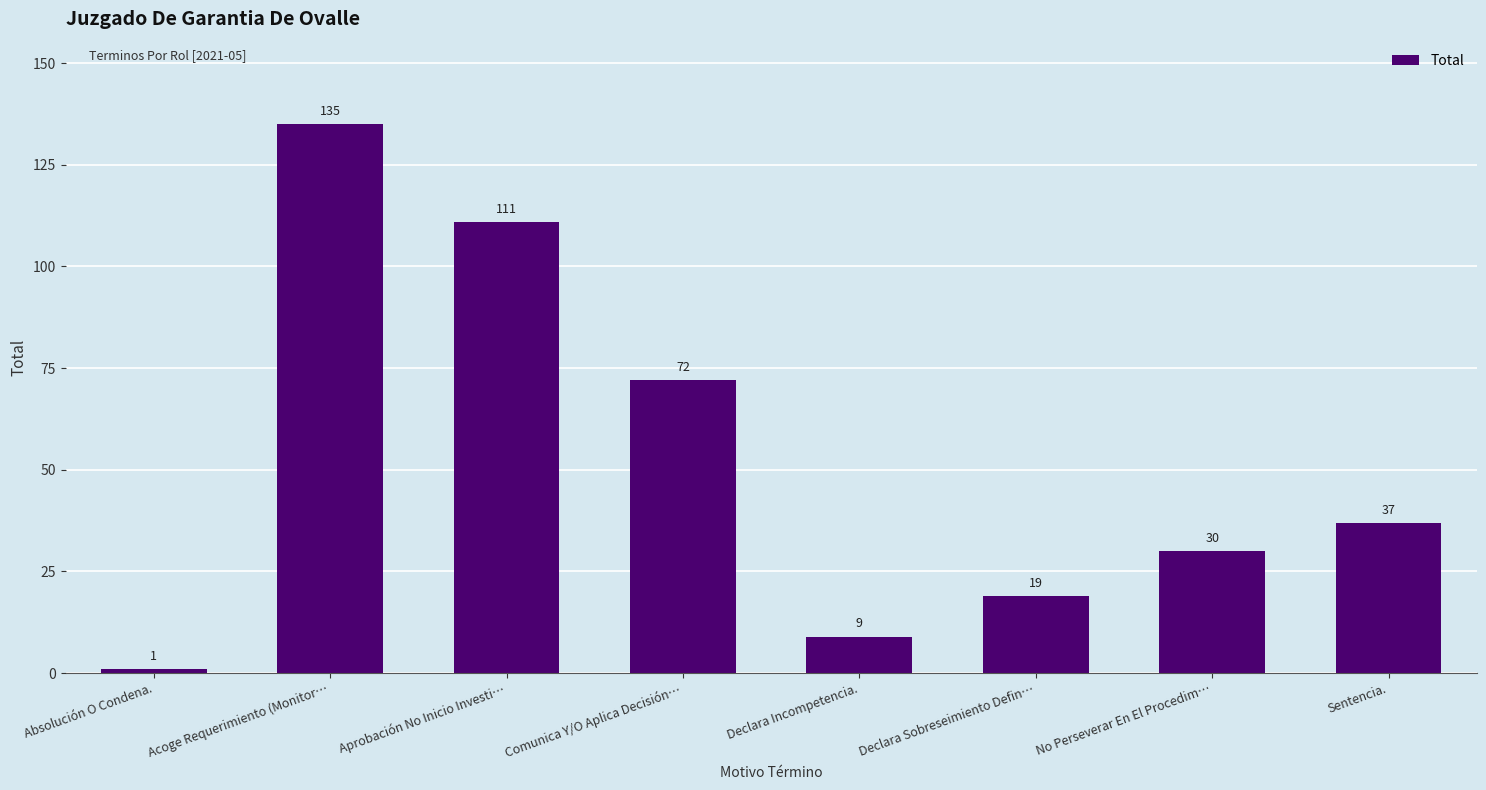

Where is the data nearest to the value 68?

Comunica Y/O Aplica Decisión…